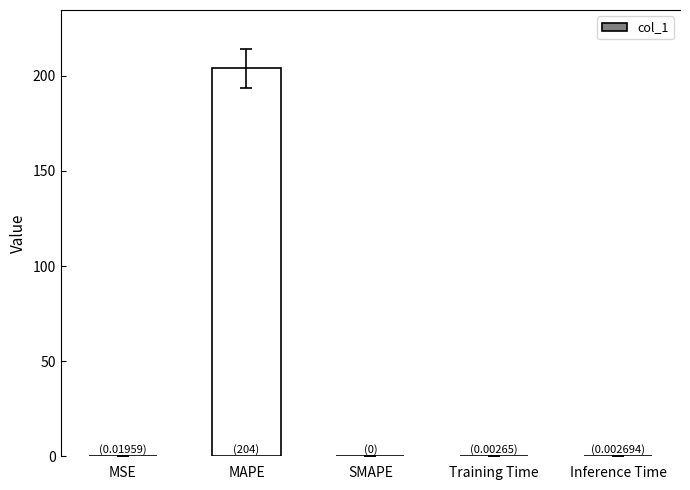

What is the greatest value displayed?

204.0